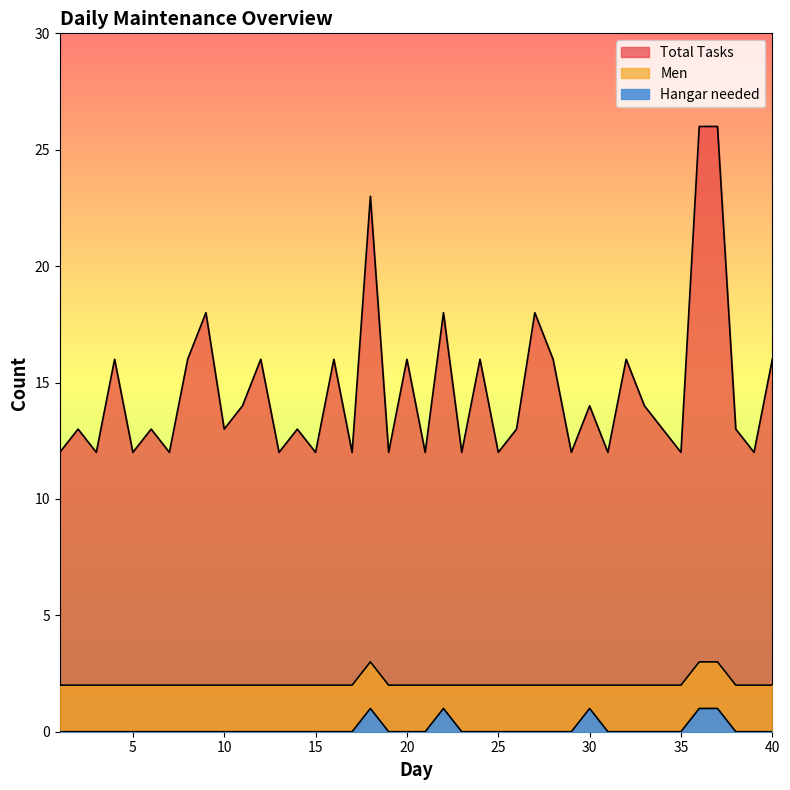

In Hangar needed, how many points are higher than both neighbors (excluding endpoints)?

3